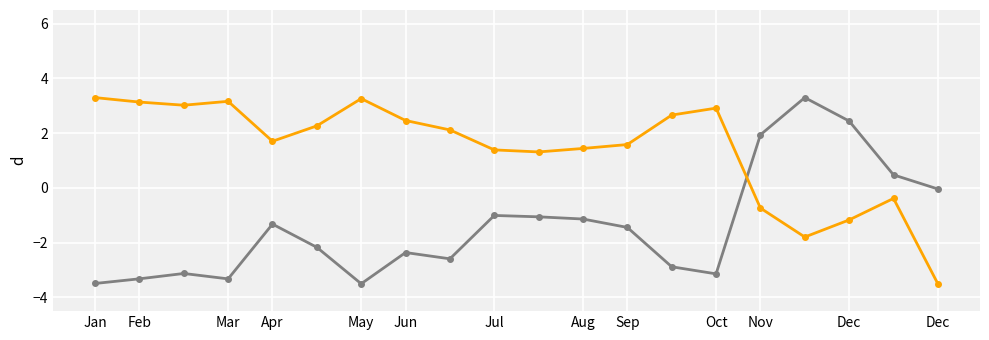

Count the number of categories in the chart.

20